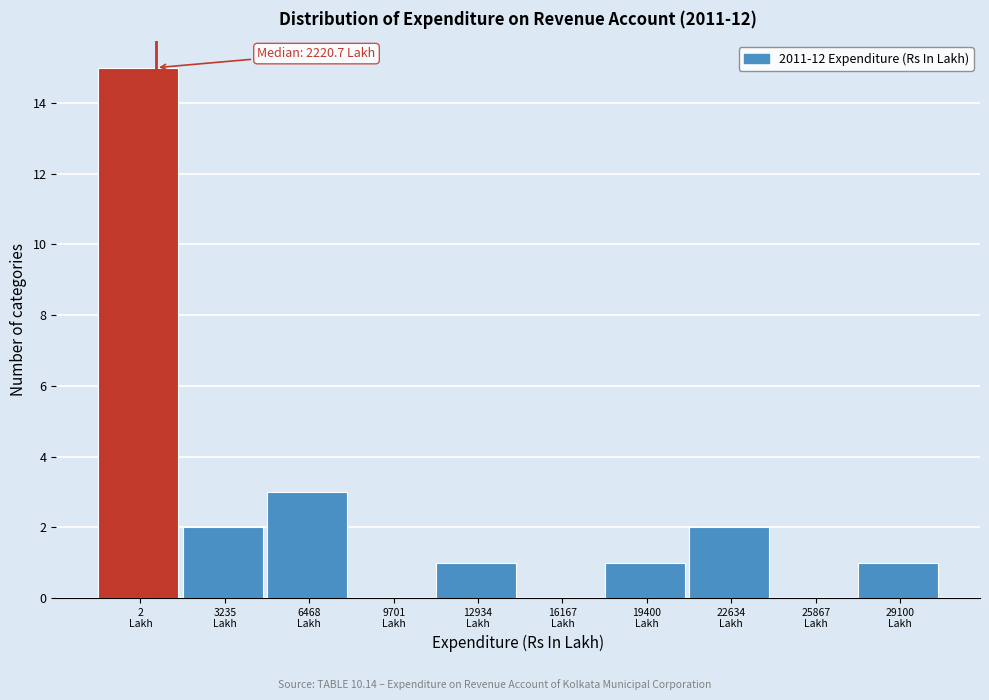

What is the sum of all values?

25